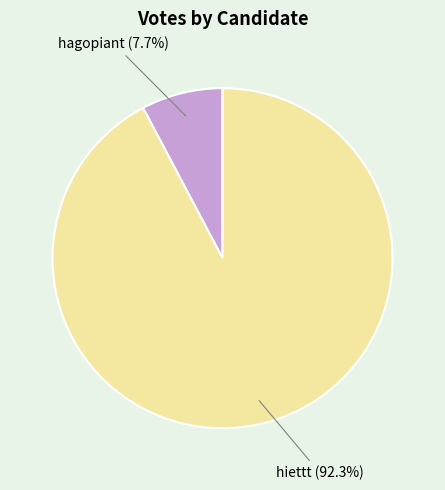

Is there a majority slice in this chart?

Yes